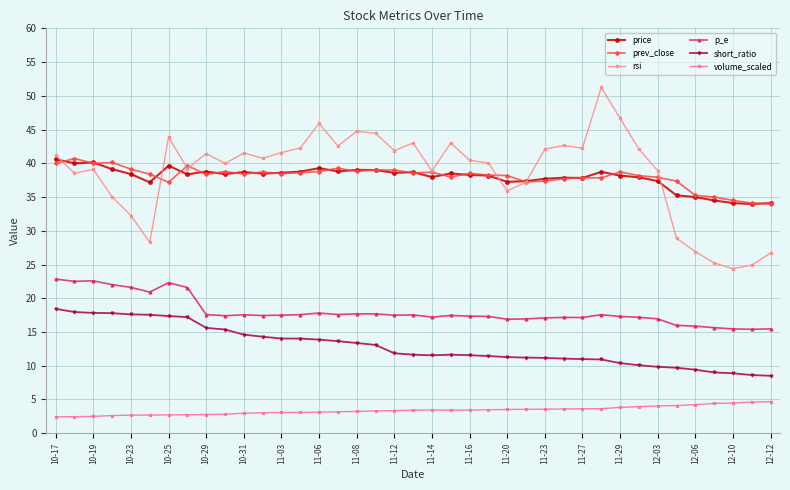

Which series has the largest range (max minus min)?

rsi